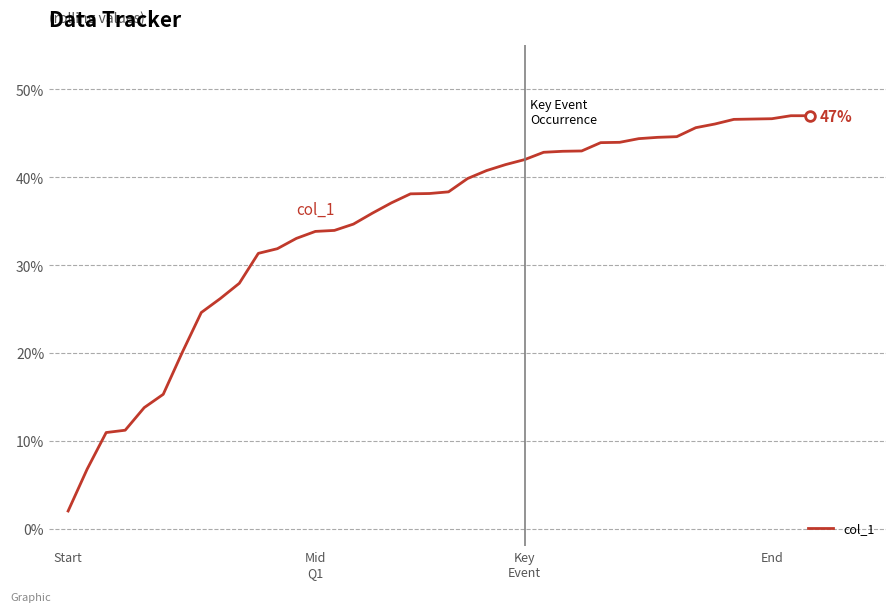

What is the smallest value displayed?

2.0